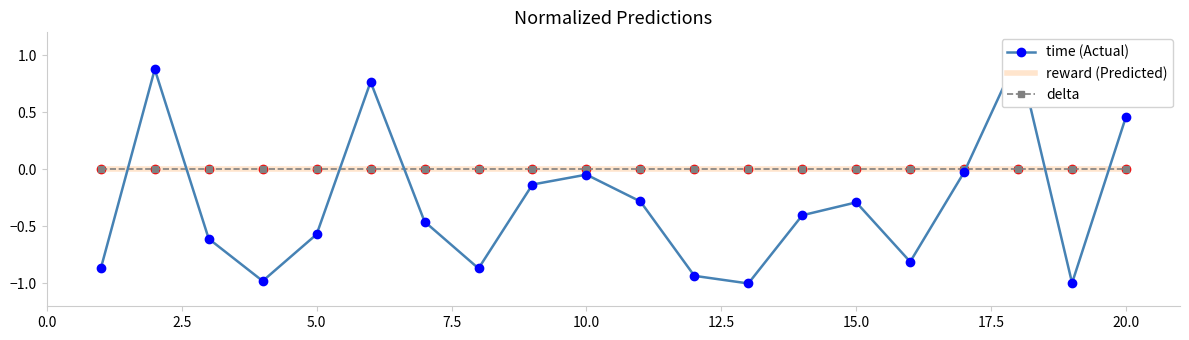

True or false: time (Actual) has more than 0 interior local peaks.

True